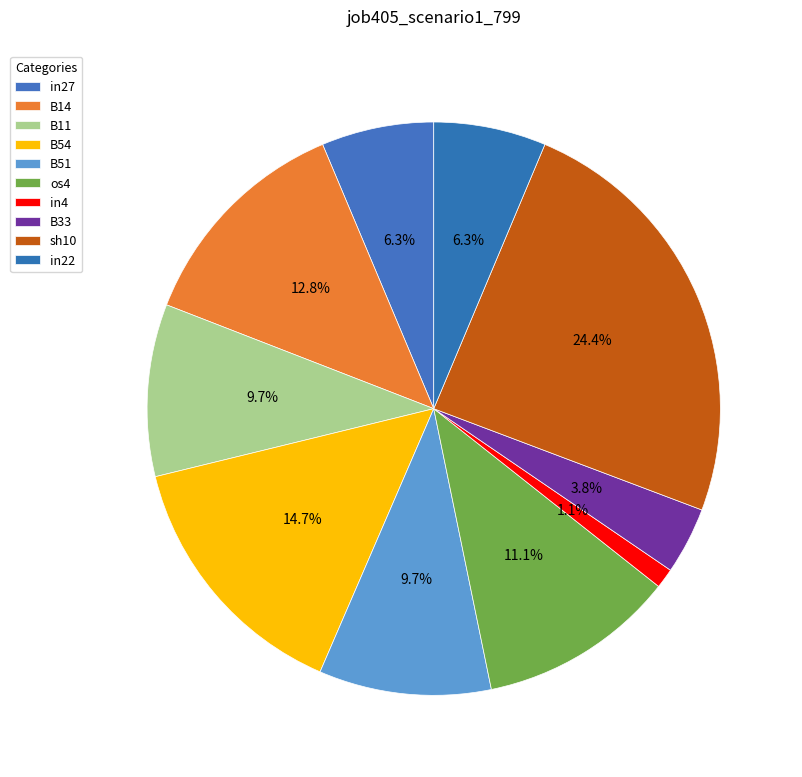

What is the total percentage of in27 and B51?

16.1%